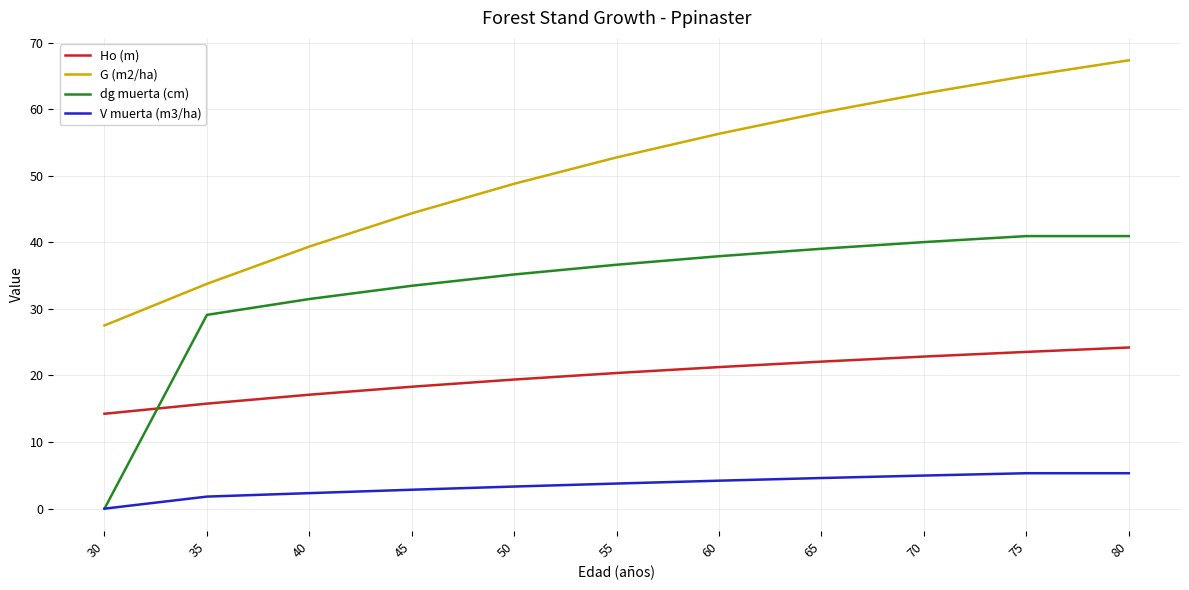

Count the number of data series in this chart.

4